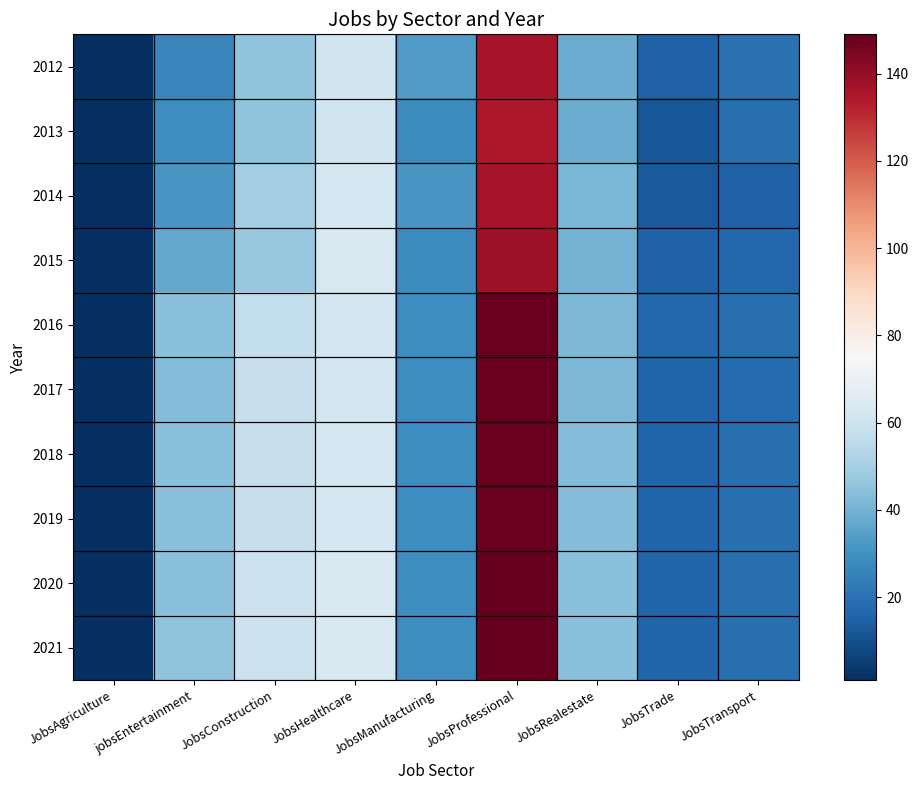

Which has a higher value, JobsAgriculture or JobsProfessional?

JobsProfessional